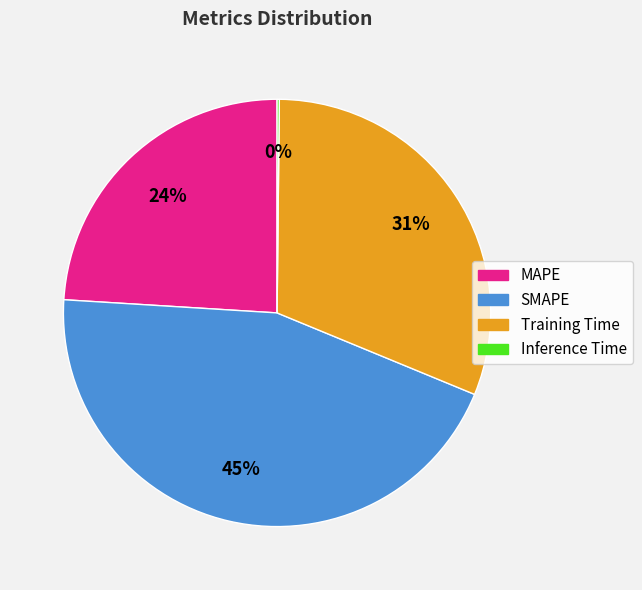

Approximately how many times larger is the value at Training Time compared to MAPE?

1.3